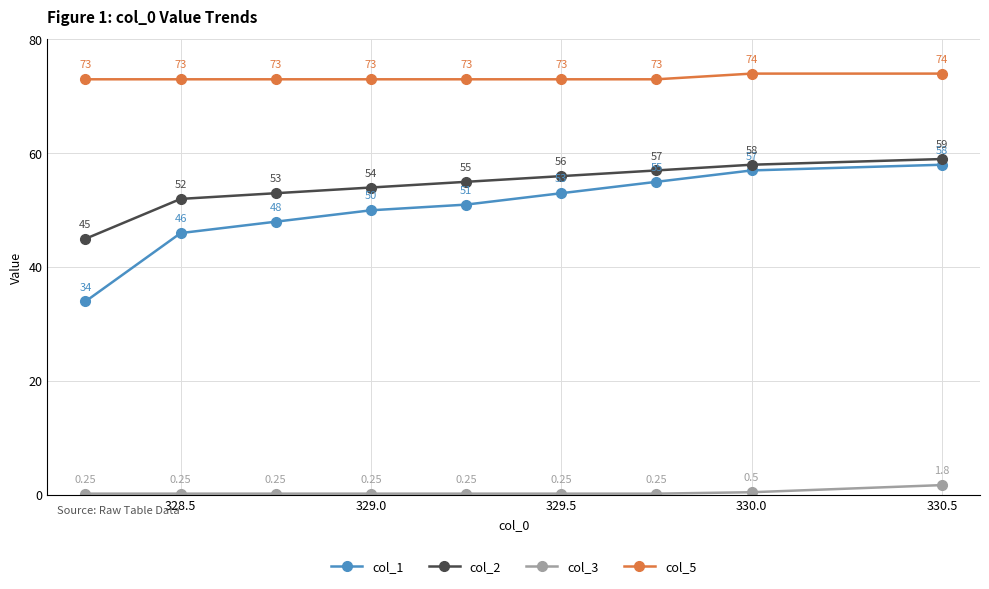

How many categories are shown in the chart?

9